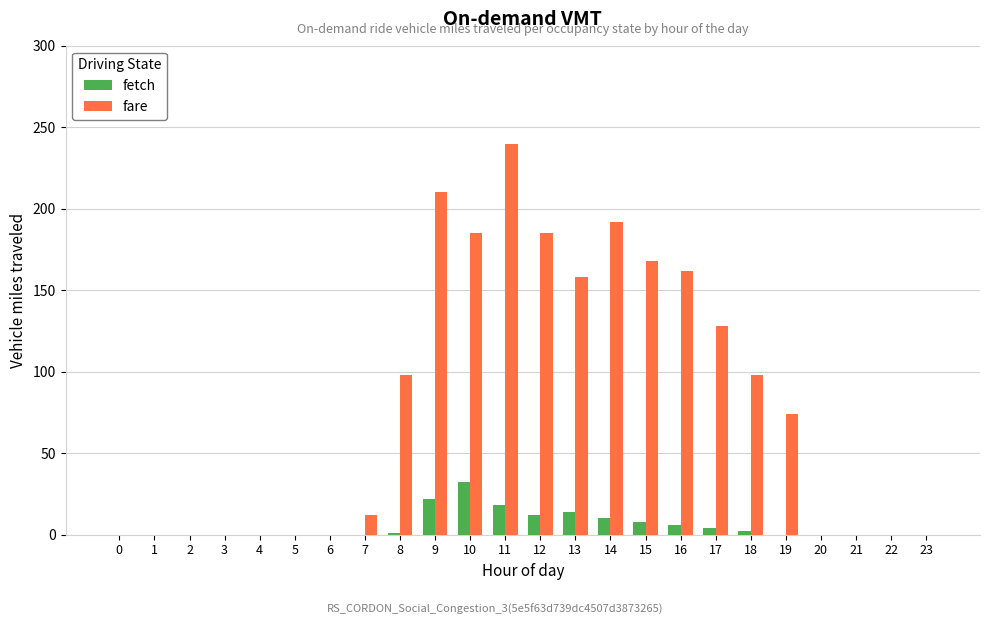

What is the sum of all fetch values?

129